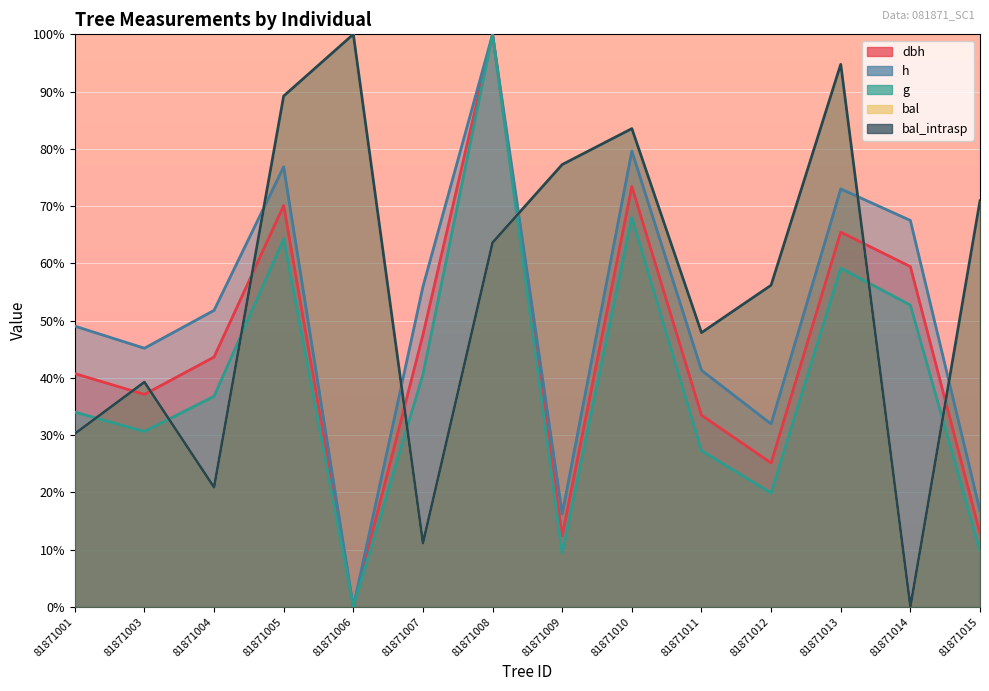

How many data points in g are less than 36?

7